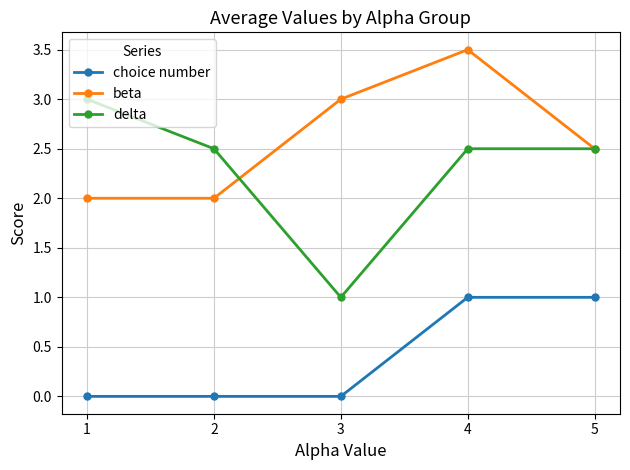

What is the difference between the delta values at 4 and 1?

0.5